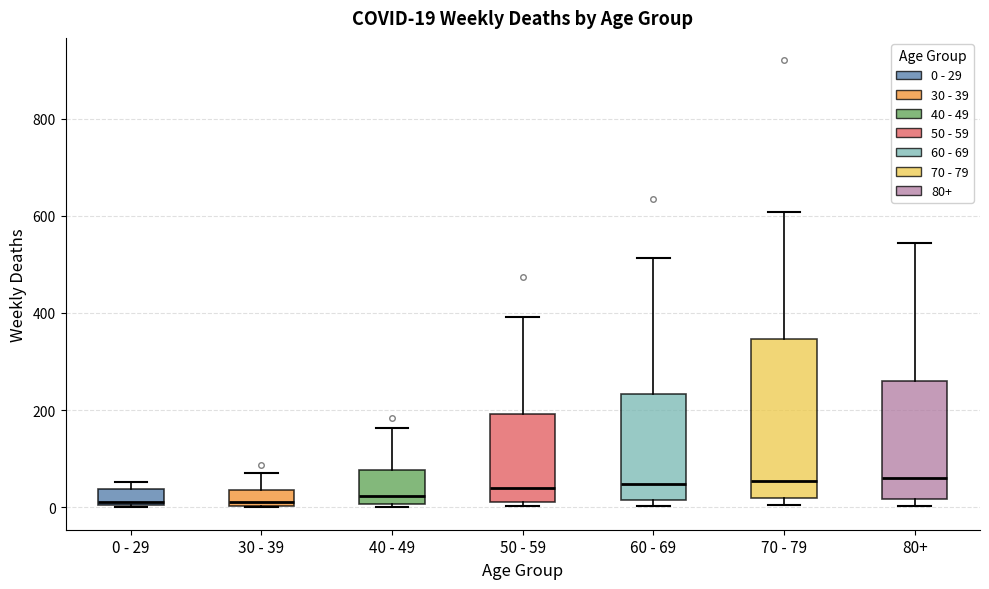

Comparing the boxes themselves (not the whiskers), which one is the tallest?

70 - 79